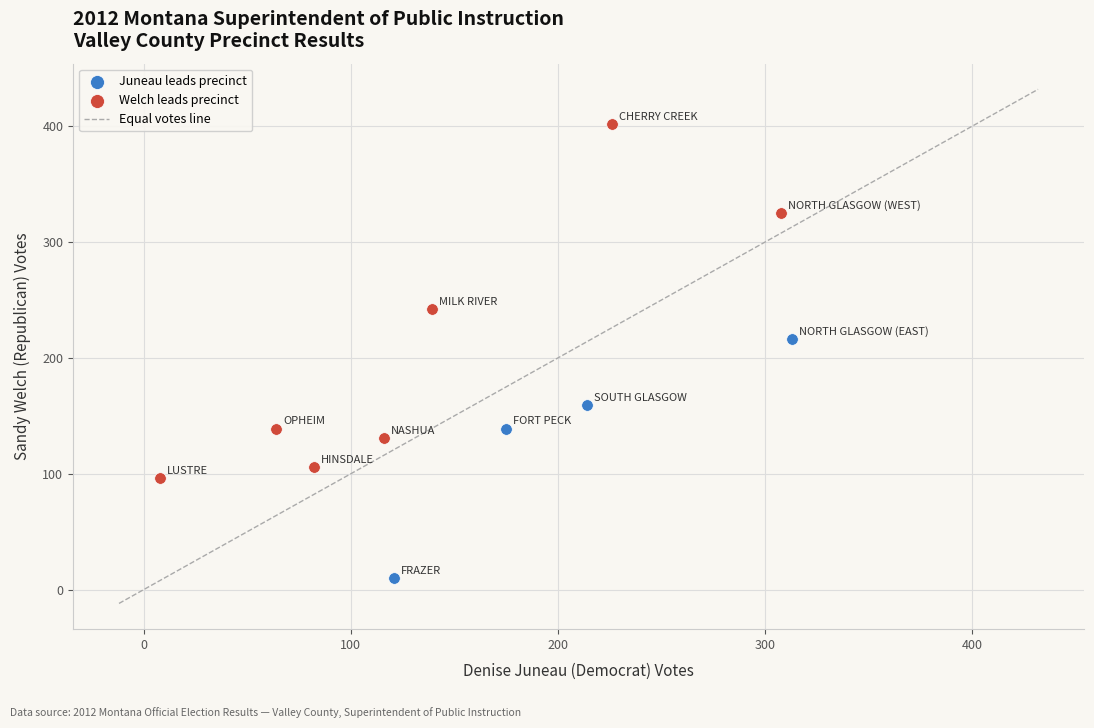

Which series reaches the maximum Y coordinate?

Welch leads precinct